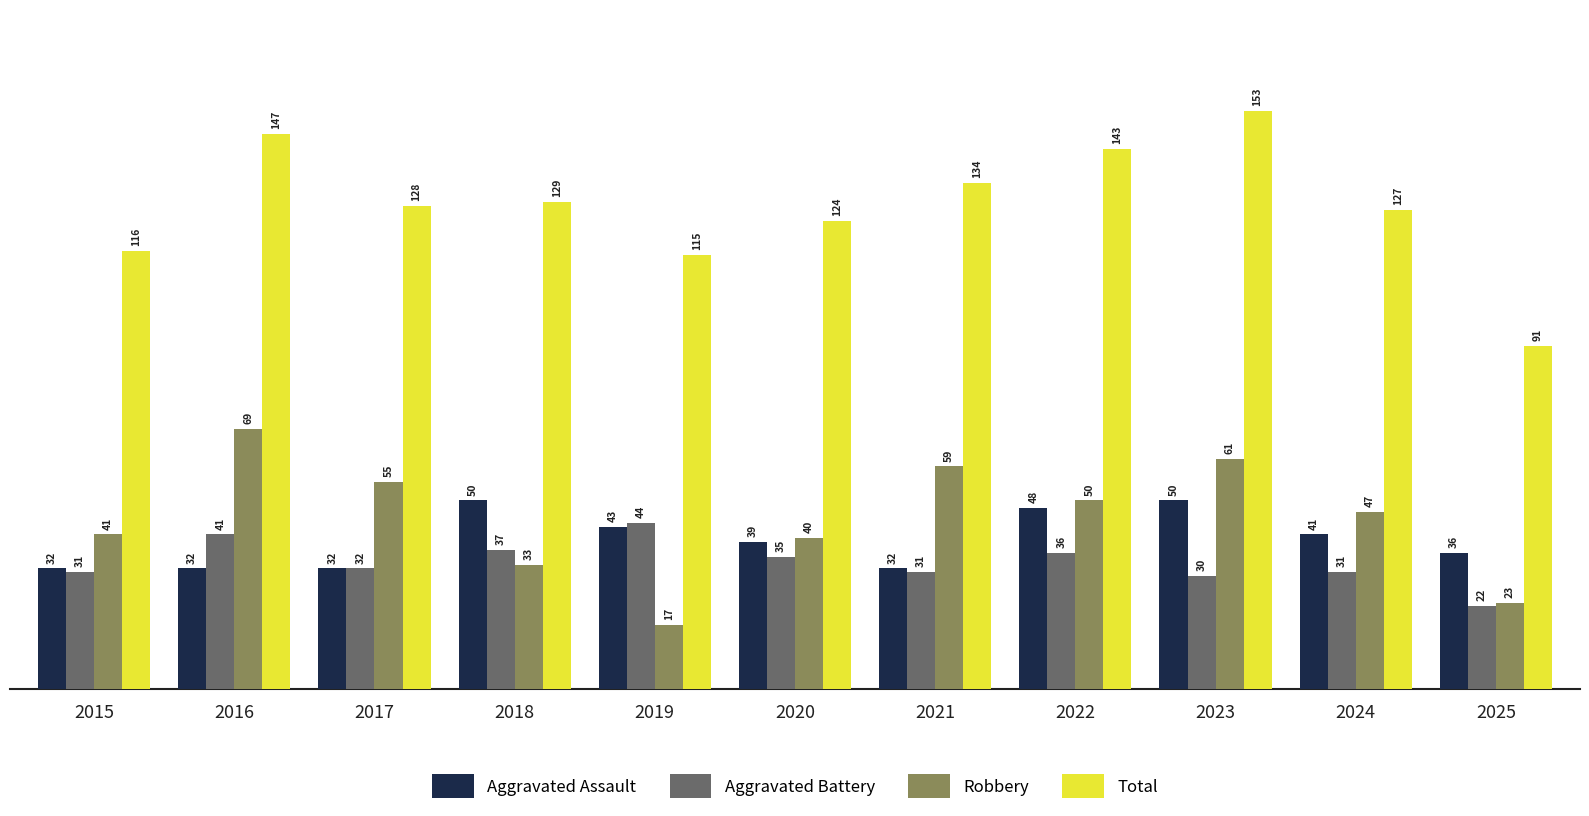

Which category has the lowest value in the Aggravated Battery series?

2025